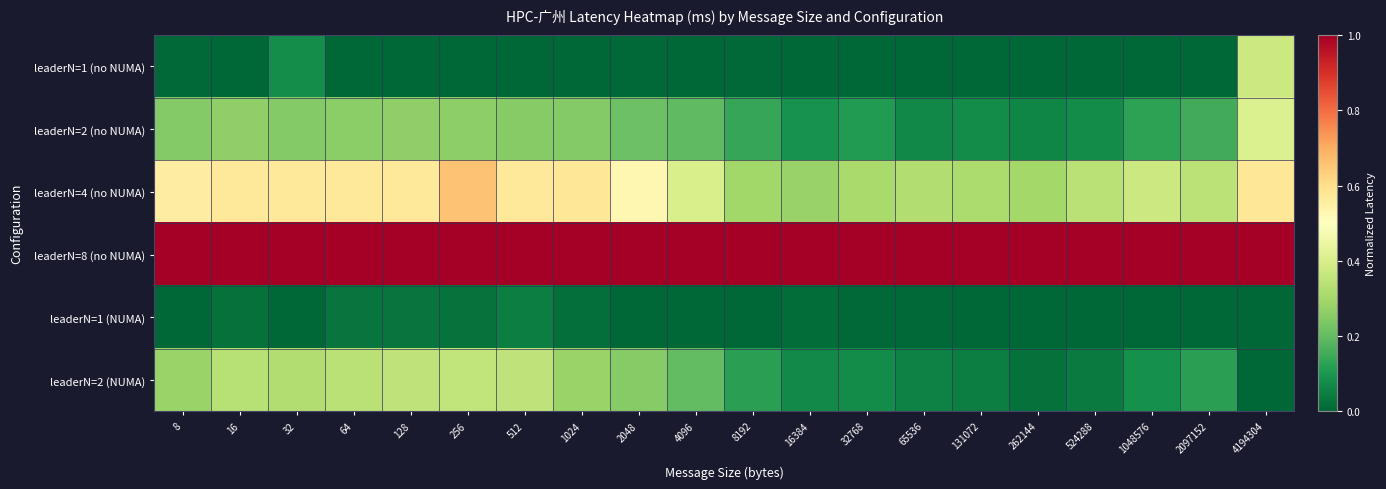

What is the difference between the highest and lowest values at 131072?

1.0